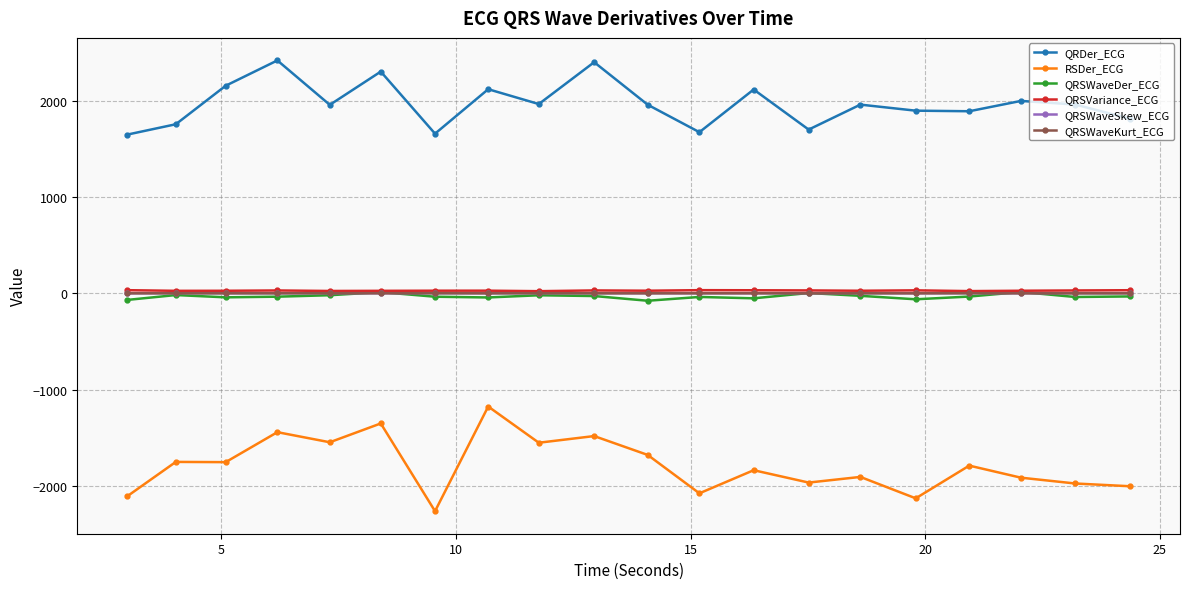

At how many categories does at least one series exceed 1793?

15